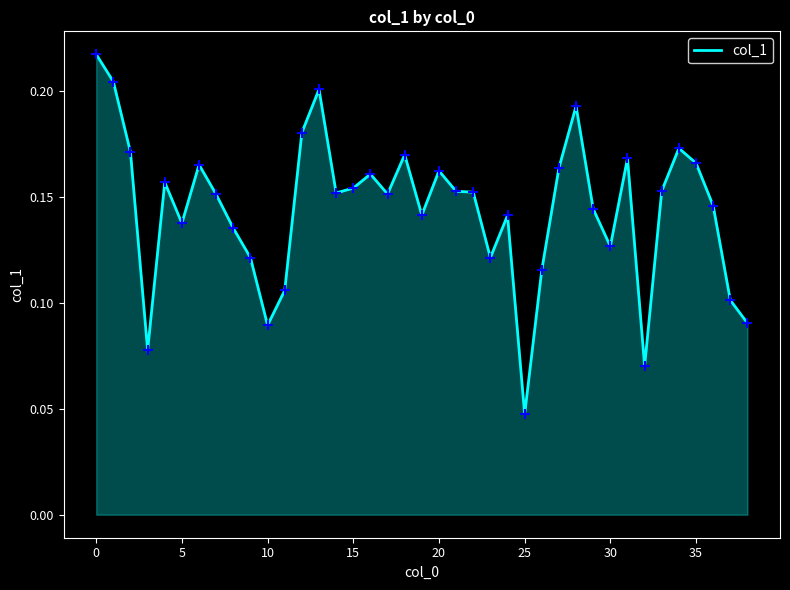

How many lines are shown in the chart?

1